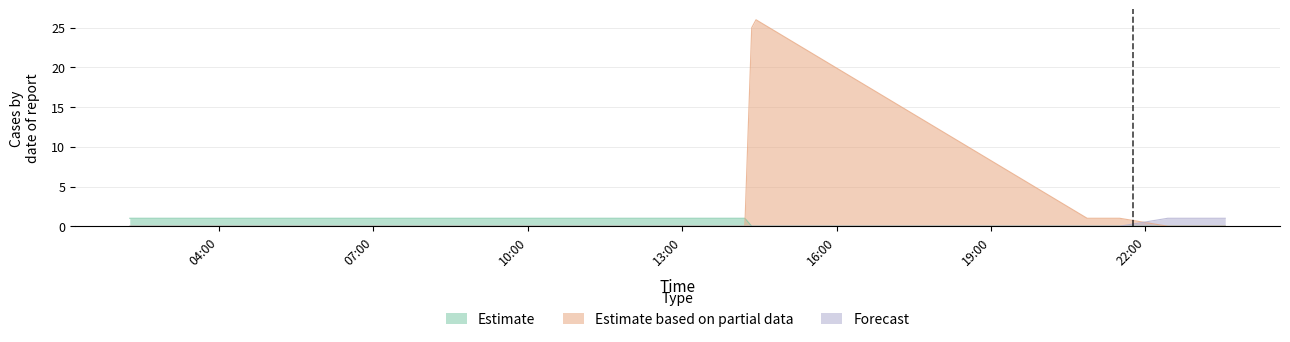

What is the total value across all series at 2019-03-24 20:52:00?

1